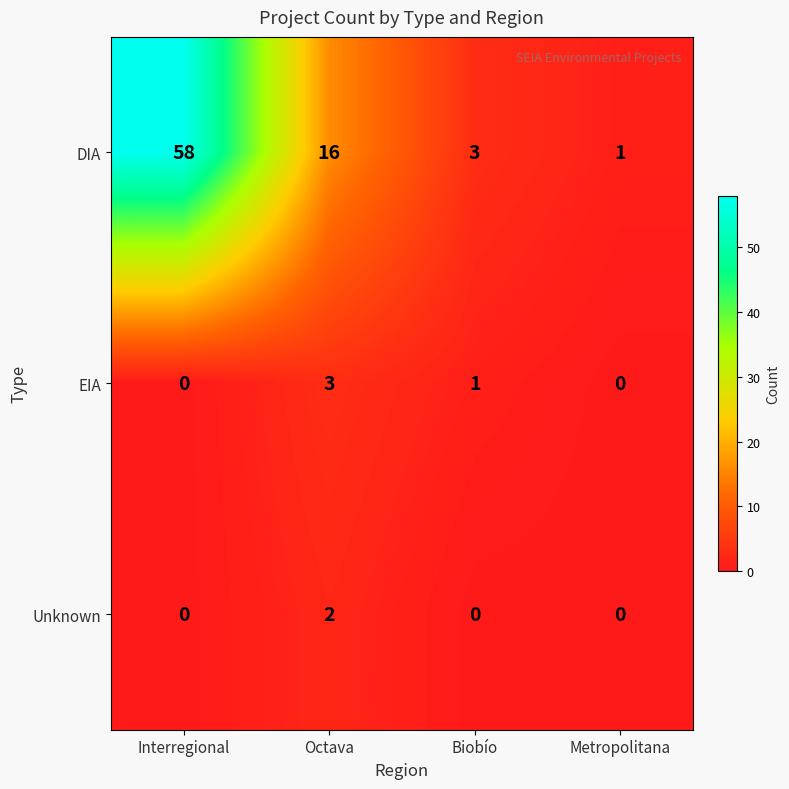

What is the maximum value shown in the chart?

58